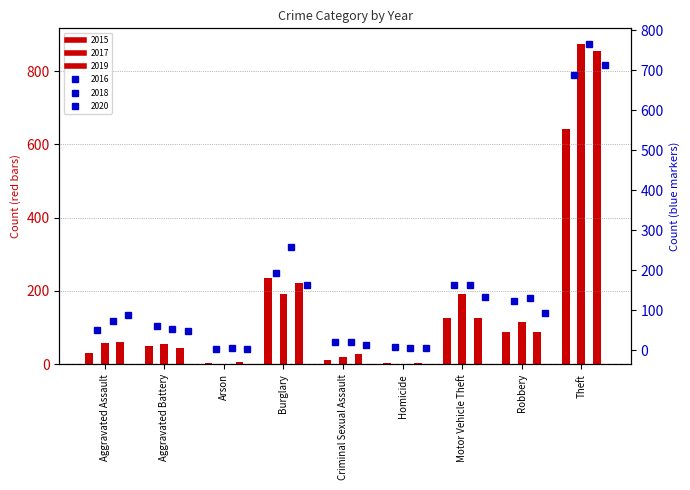

What is the average value of the 2015 series?

132